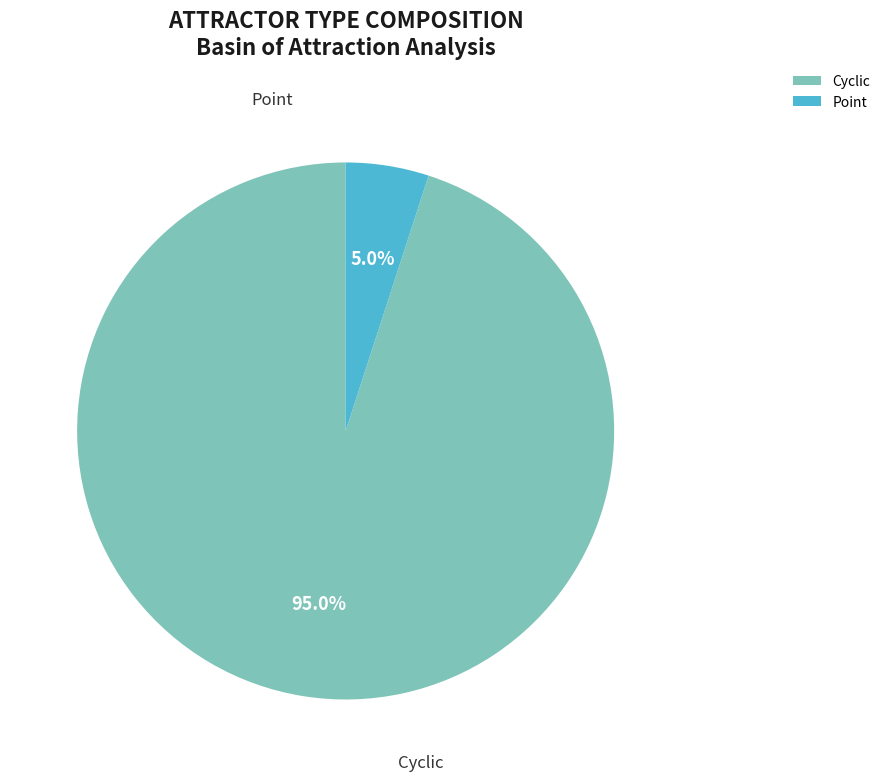

The Cyclic slice represents 95% of the pie. True or false?

True